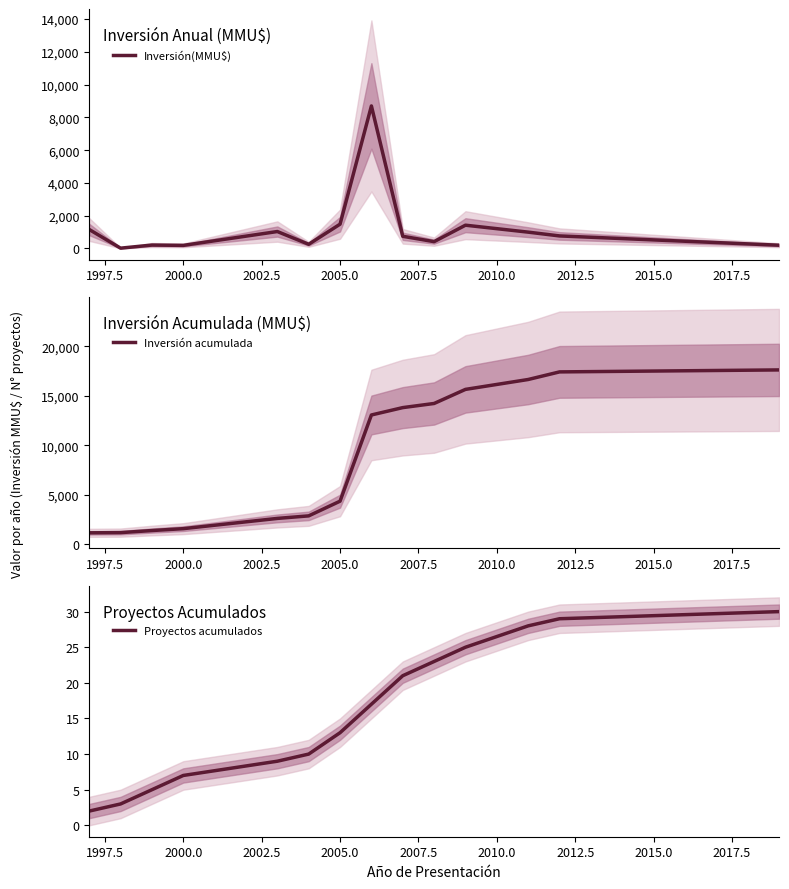

What is the highest value of the Inversión acumulada series?

17605